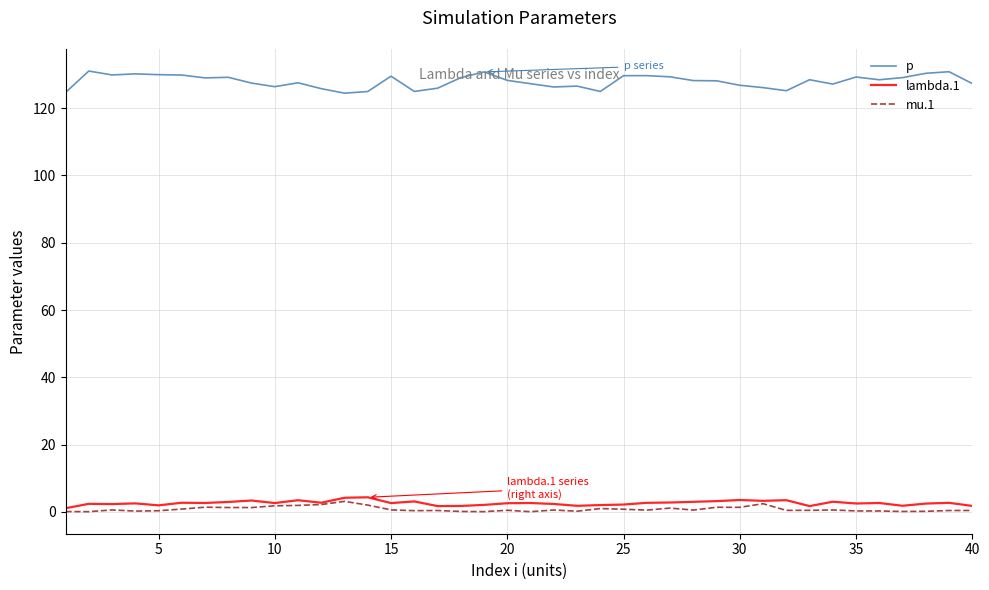

How many lines are shown in the chart?

3